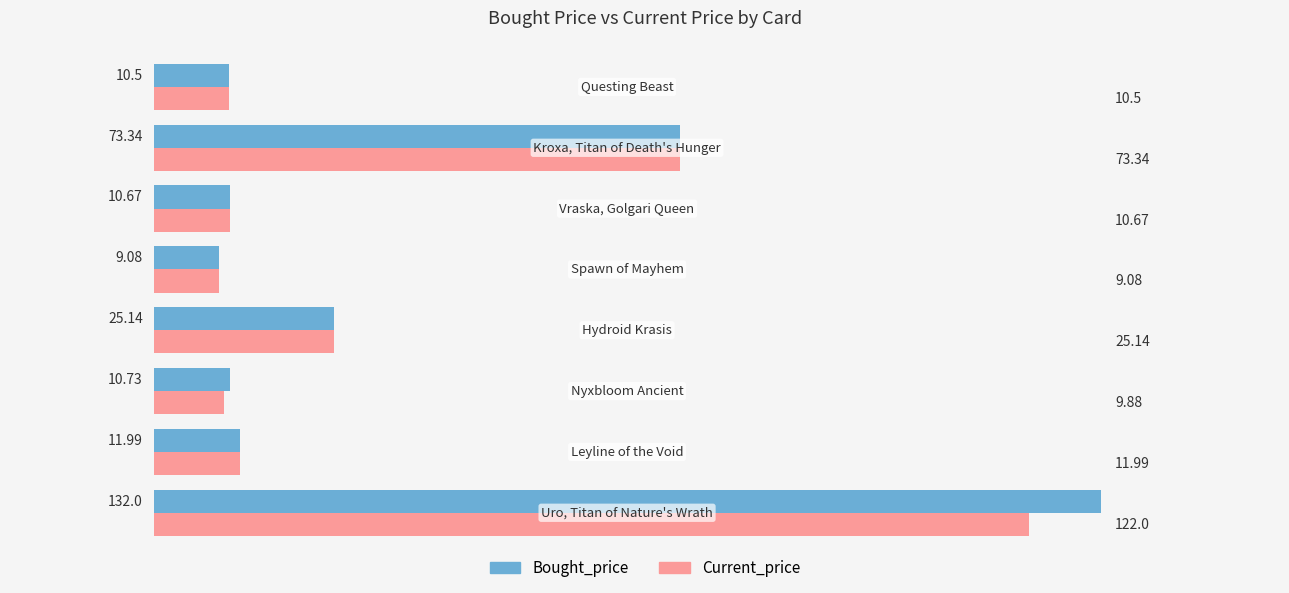

Rank the series by their average value, from lowest to highest.

Current_price, Bought_price